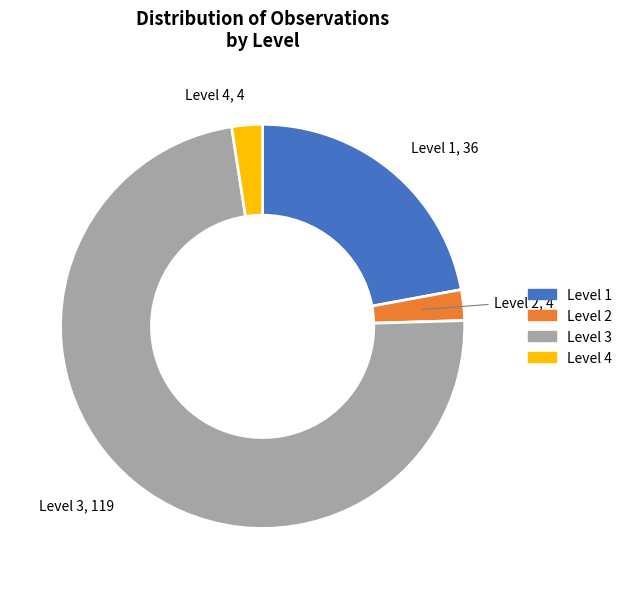

Between Level 4 and Level 3, which is larger?

Level 3